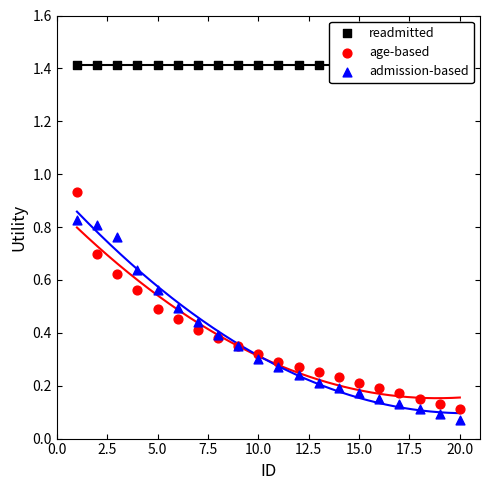

Which series contains the highest Y value?

readmitted